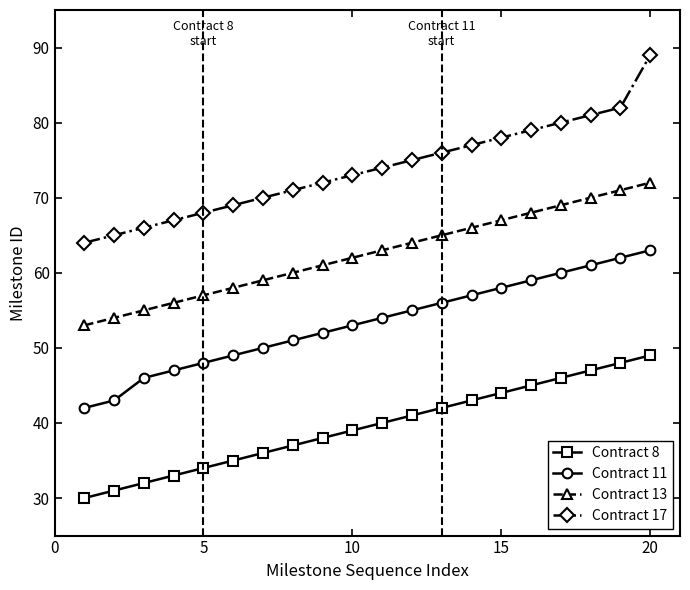

List the series in order of their peak value, lowest first.

Contract 8, Contract 11, Contract 13, Contract 17